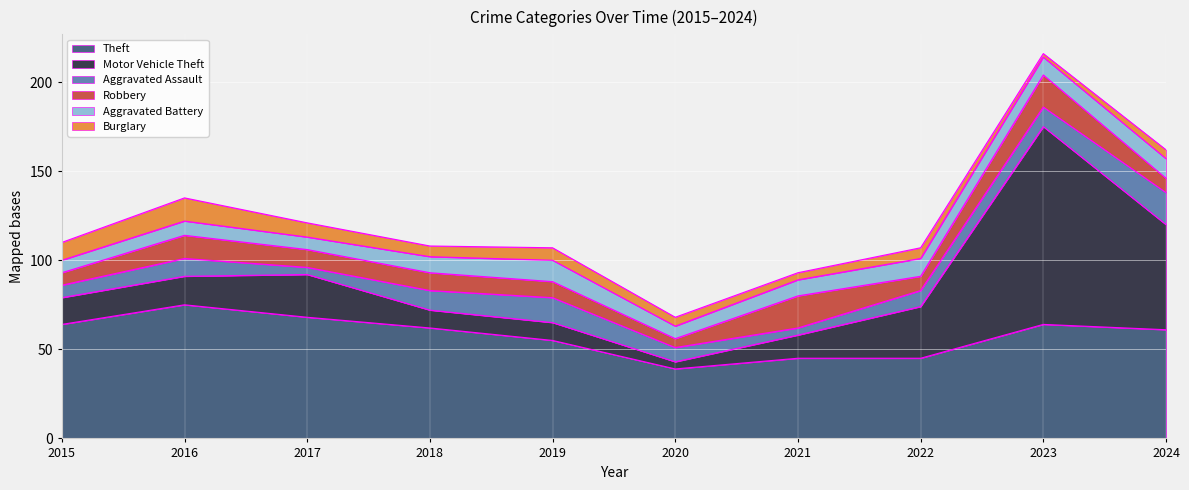

Where is the first local maximum for Motor Vehicle Theft?

2017